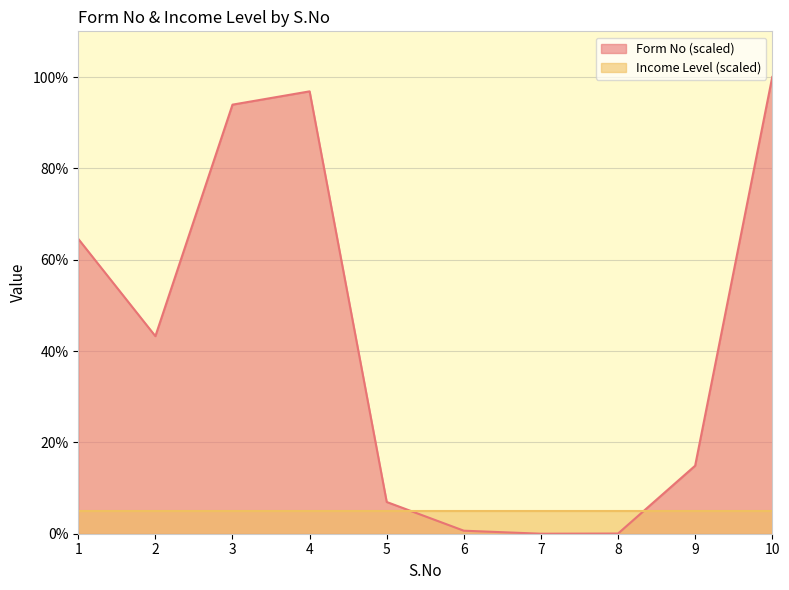

What is the average value?

42.1